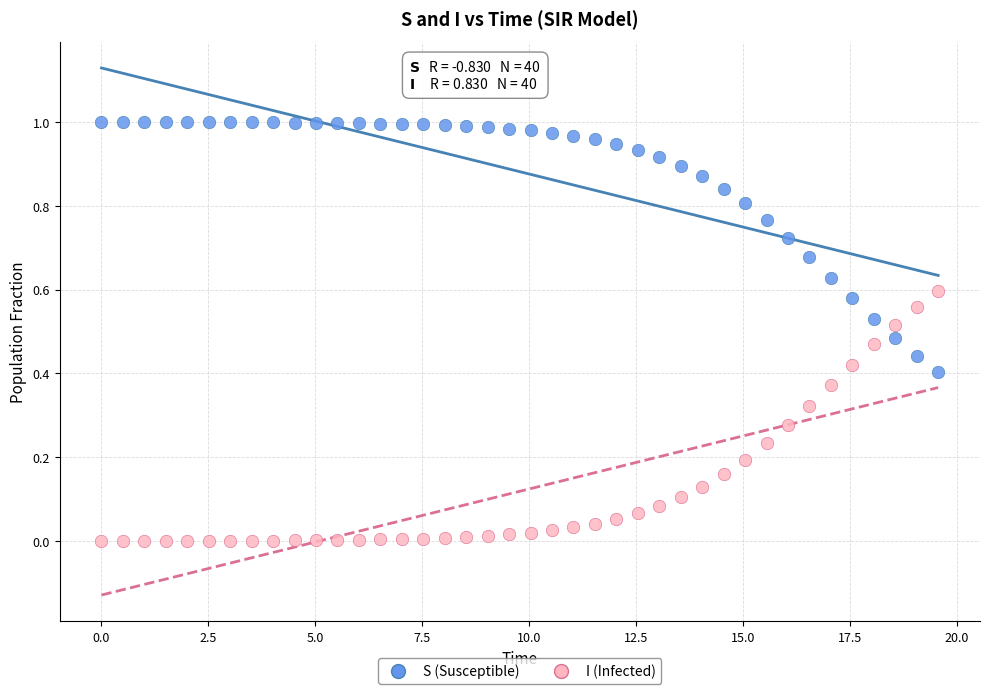

Across all data points, what is the range of X values (max minus min)?

19.6